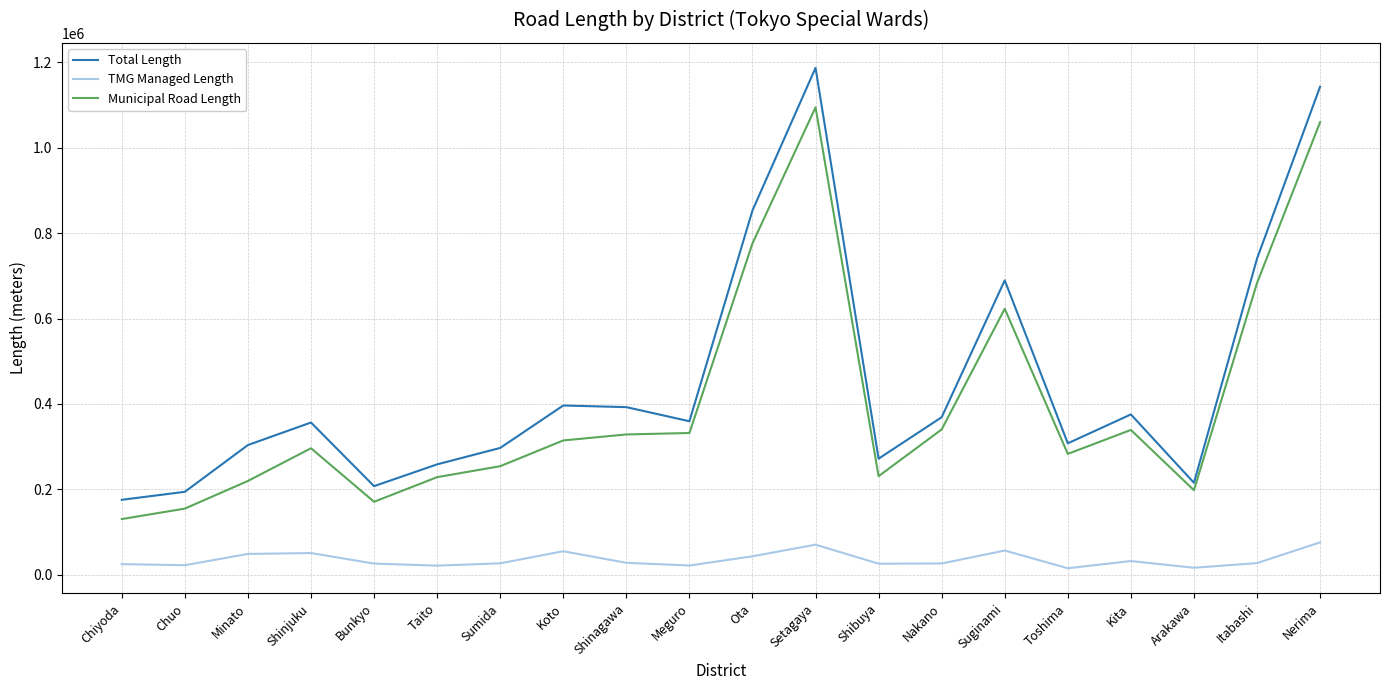

What is the highest value of the TMG Managed Length series?

75859